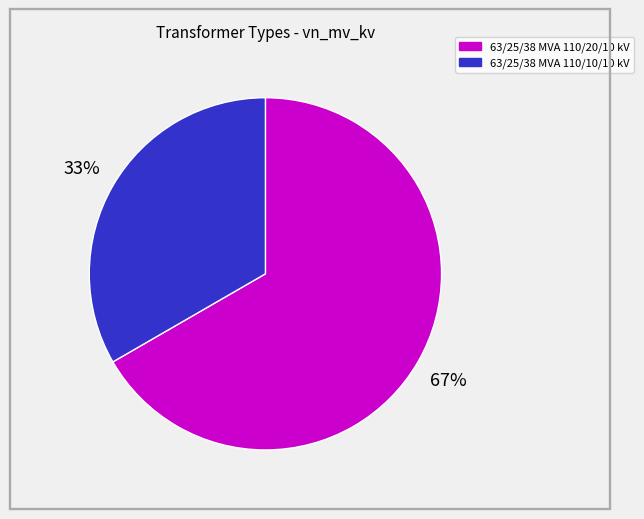

To the nearest percent, what portion does 63/25/38 MVA 110/10/10 kV represent?

33%